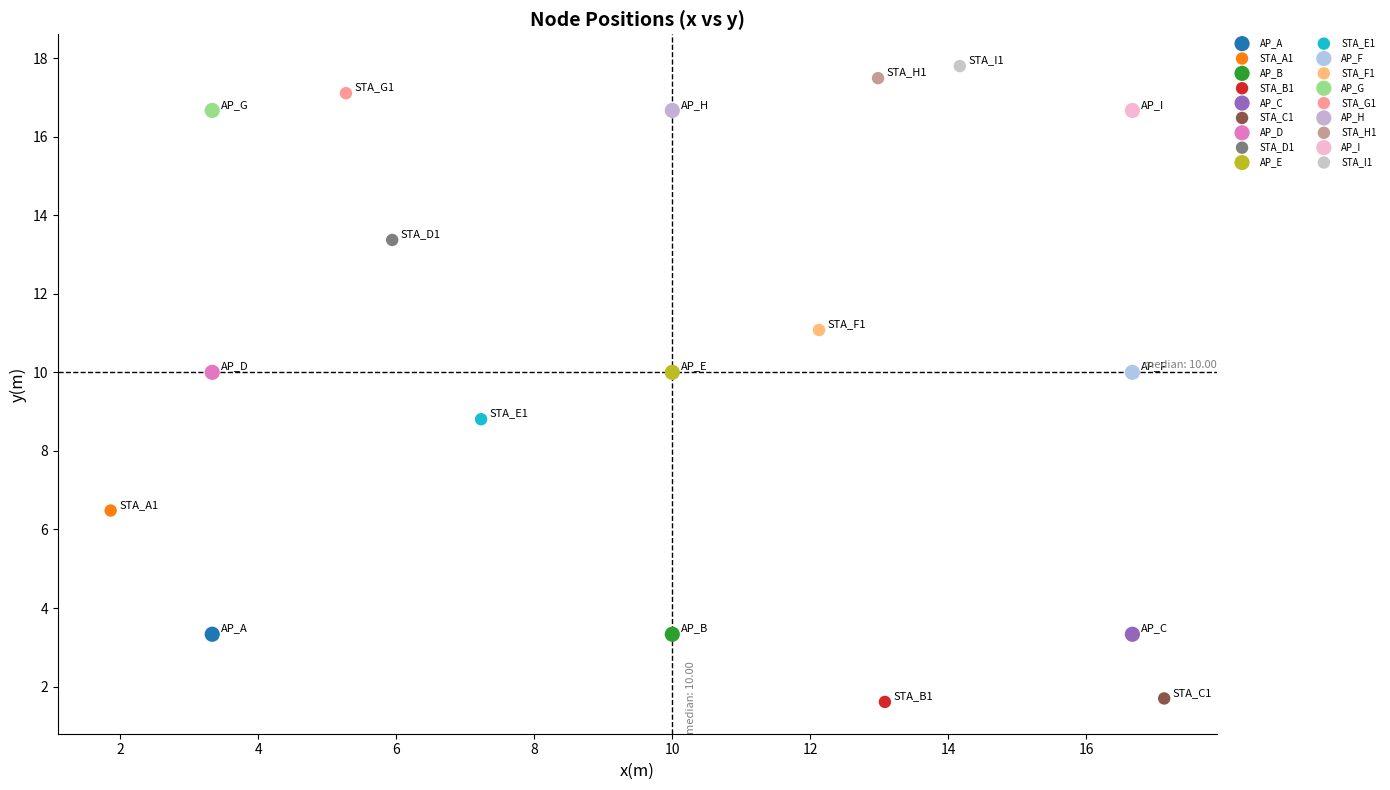

What are all the series names shown in the legend?

AP_A, STA_A1, AP_B, STA_B1, AP_C, STA_C1, AP_D, STA_D1, AP_E, STA_E1, AP_F, STA_F1, AP_G, STA_G1, AP_H, STA_H1, AP_I, STA_I1